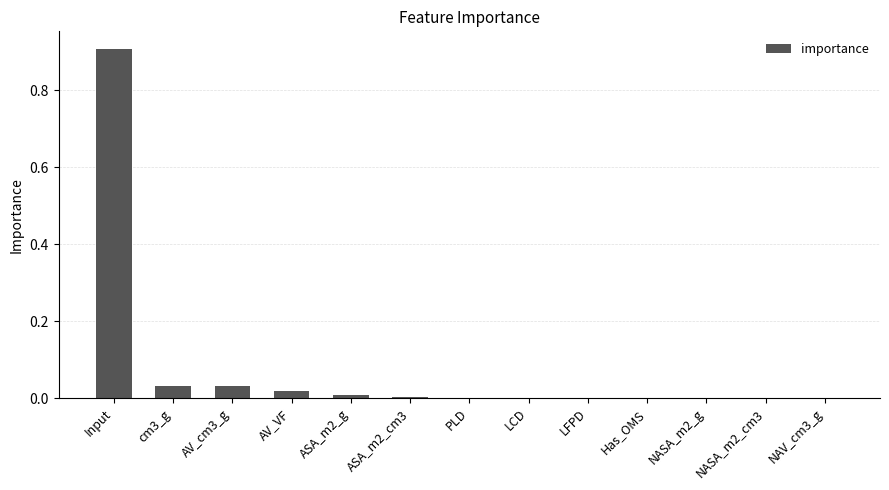

What is the average value?

0.1